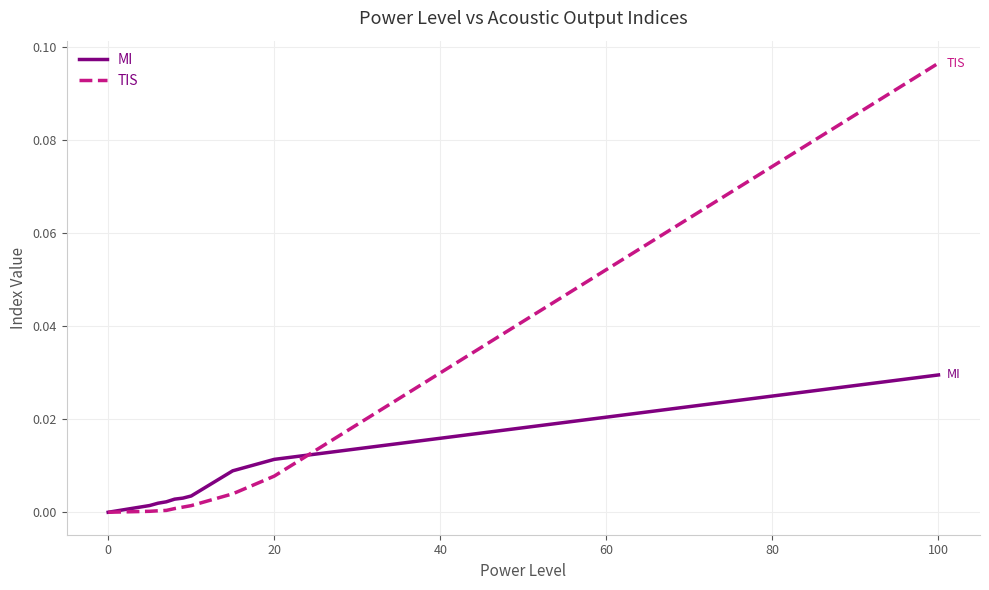

Rank the series by their maximum value, from highest to lowest.

TIS, MI